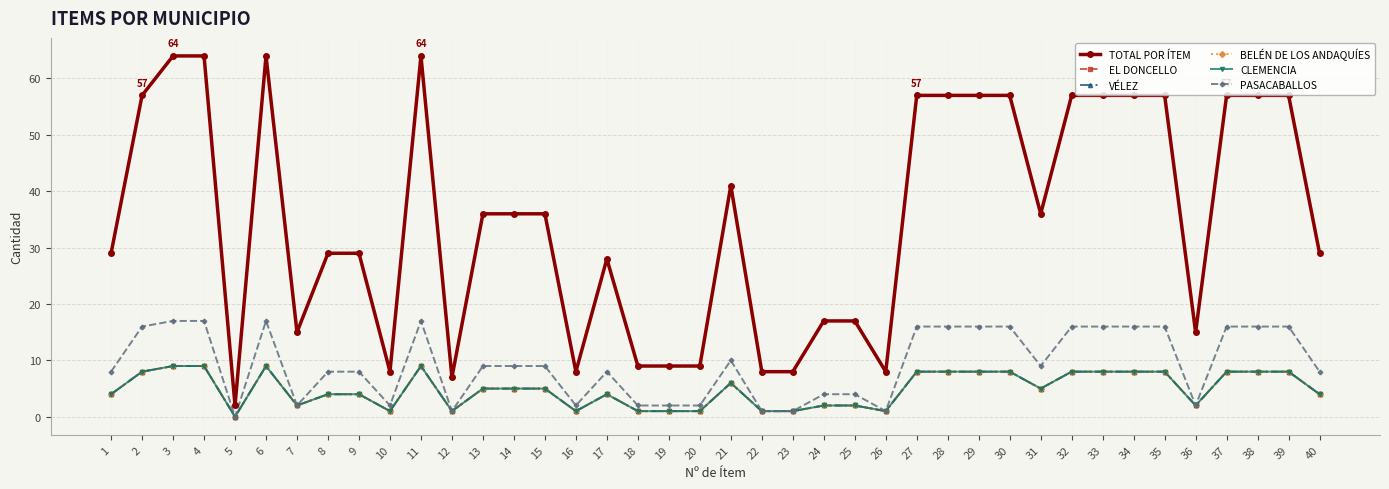

What is the difference between the EL DONCELLO values at 5 and 8?

4